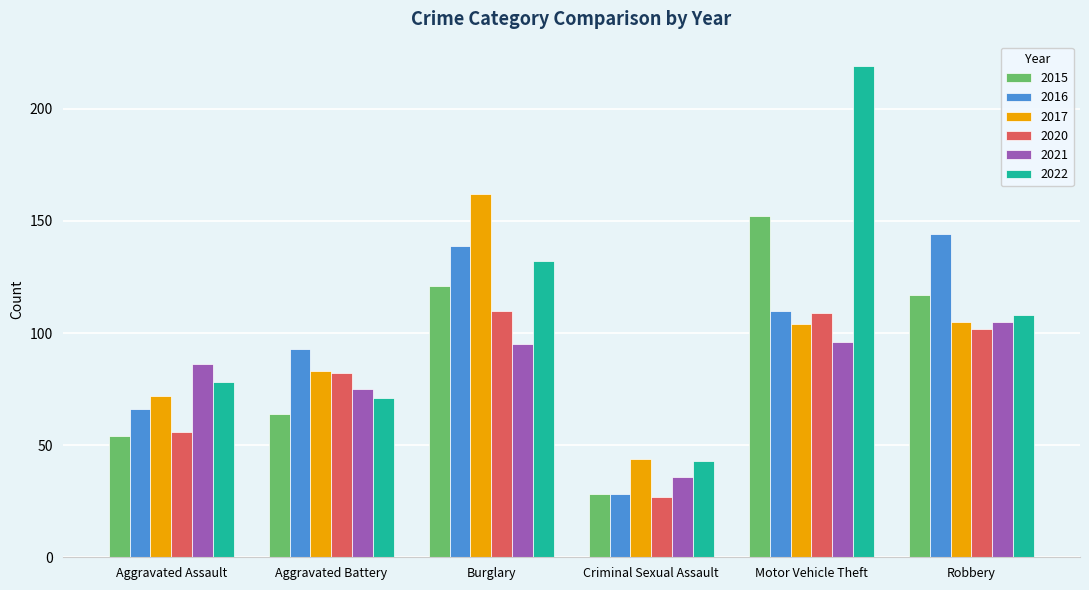

What is the spread (max minus min) of values at Aggravated Battery?

29